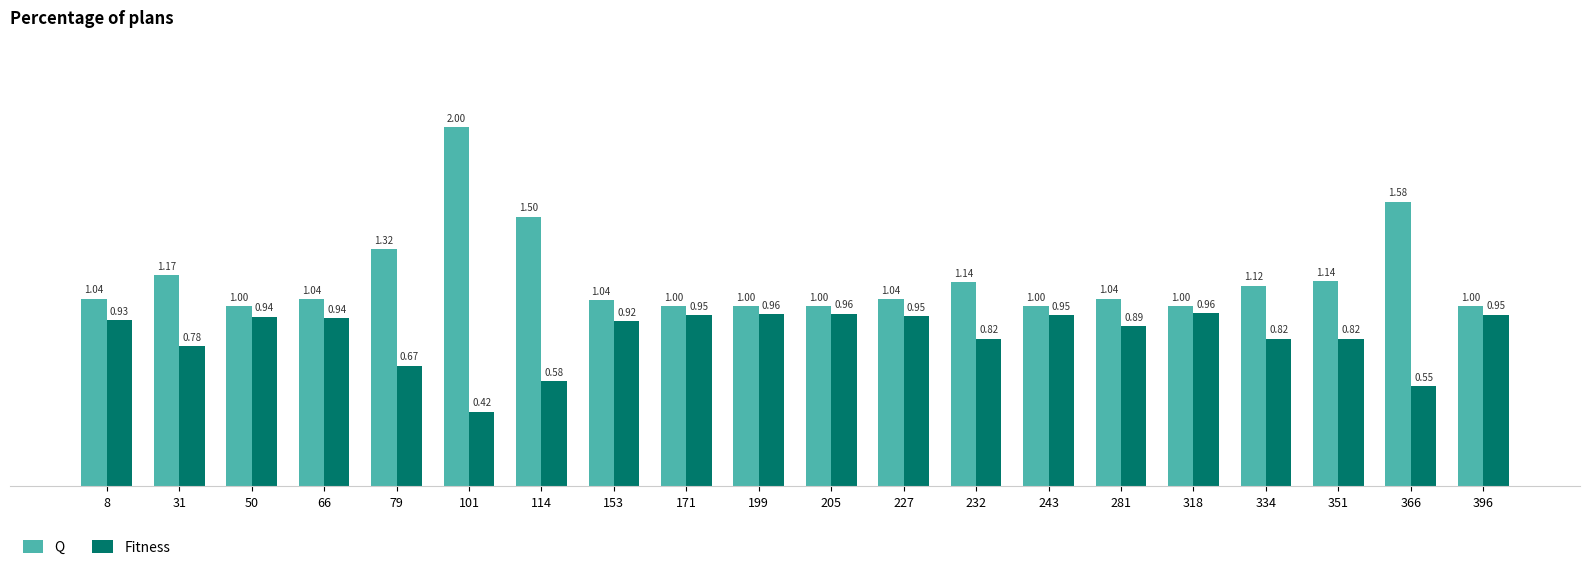

What are all the series names shown in the legend?

Q, Fitness